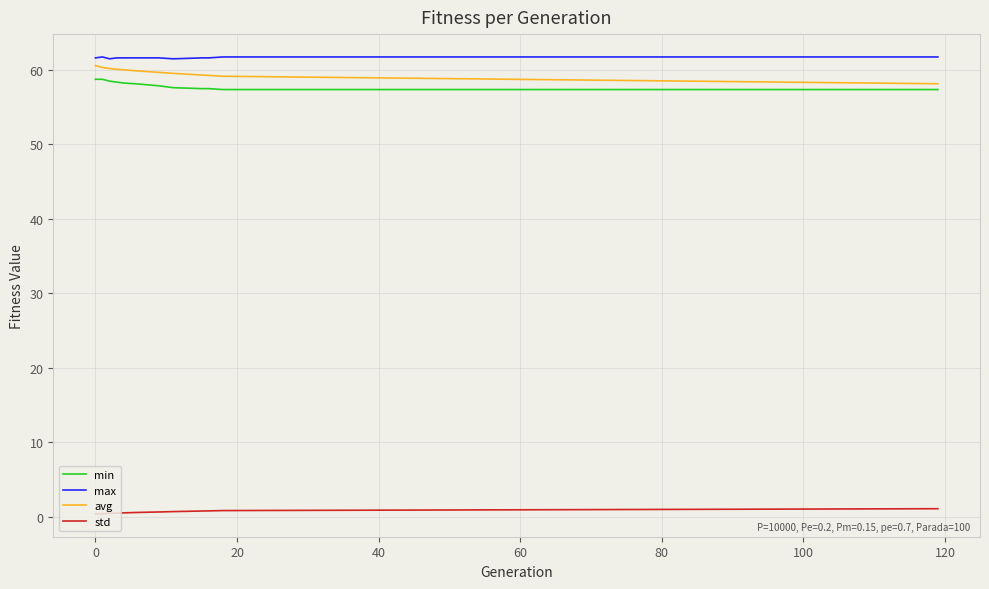

At how many categories does at least one series exceed 59?

12